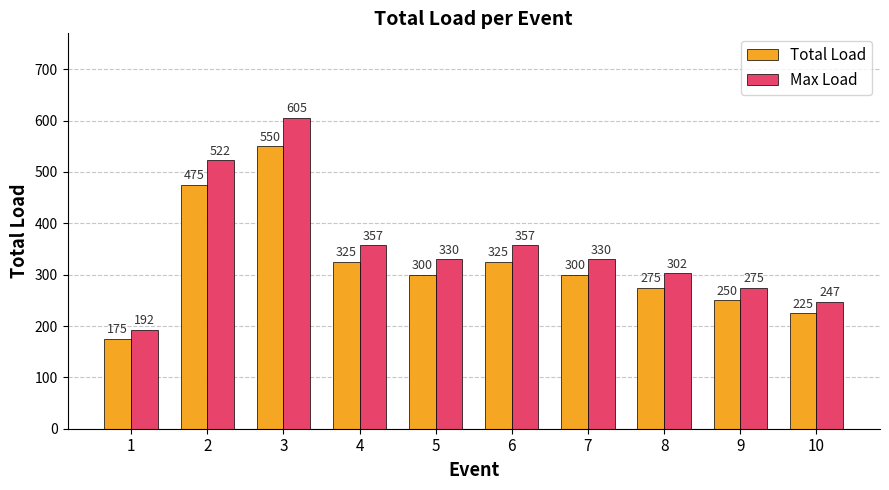

What is the approximate value of Total Load at 9?

250.0